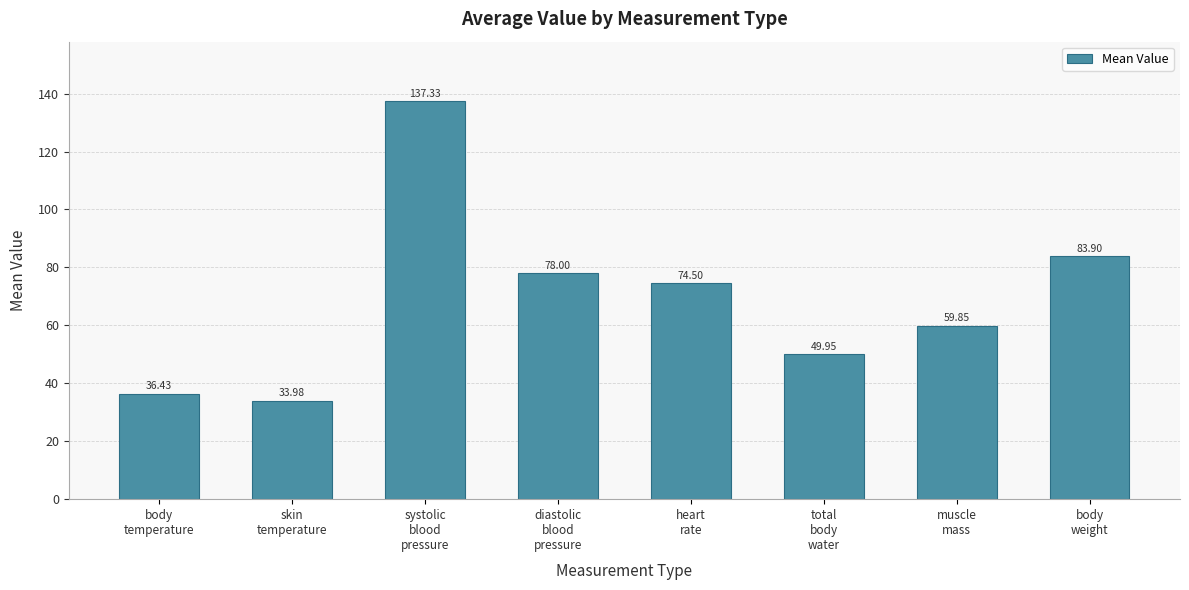

List the labels in order of value, smallest first.

skin
temperature, body
temperature, total
body
water, muscle
mass, heart
rate, diastolic
blood
pressure, body
weight, systolic
blood
pressure